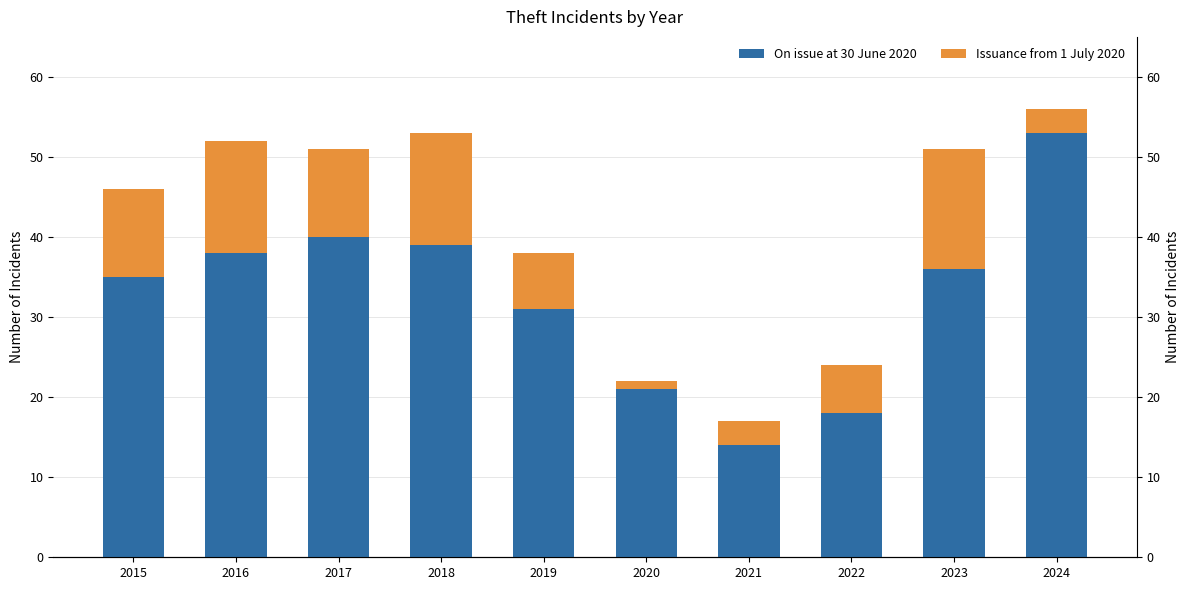

Rank the series by their maximum value, from highest to lowest.

On issue at 30 June 2020, Issuance from 1 July 2020